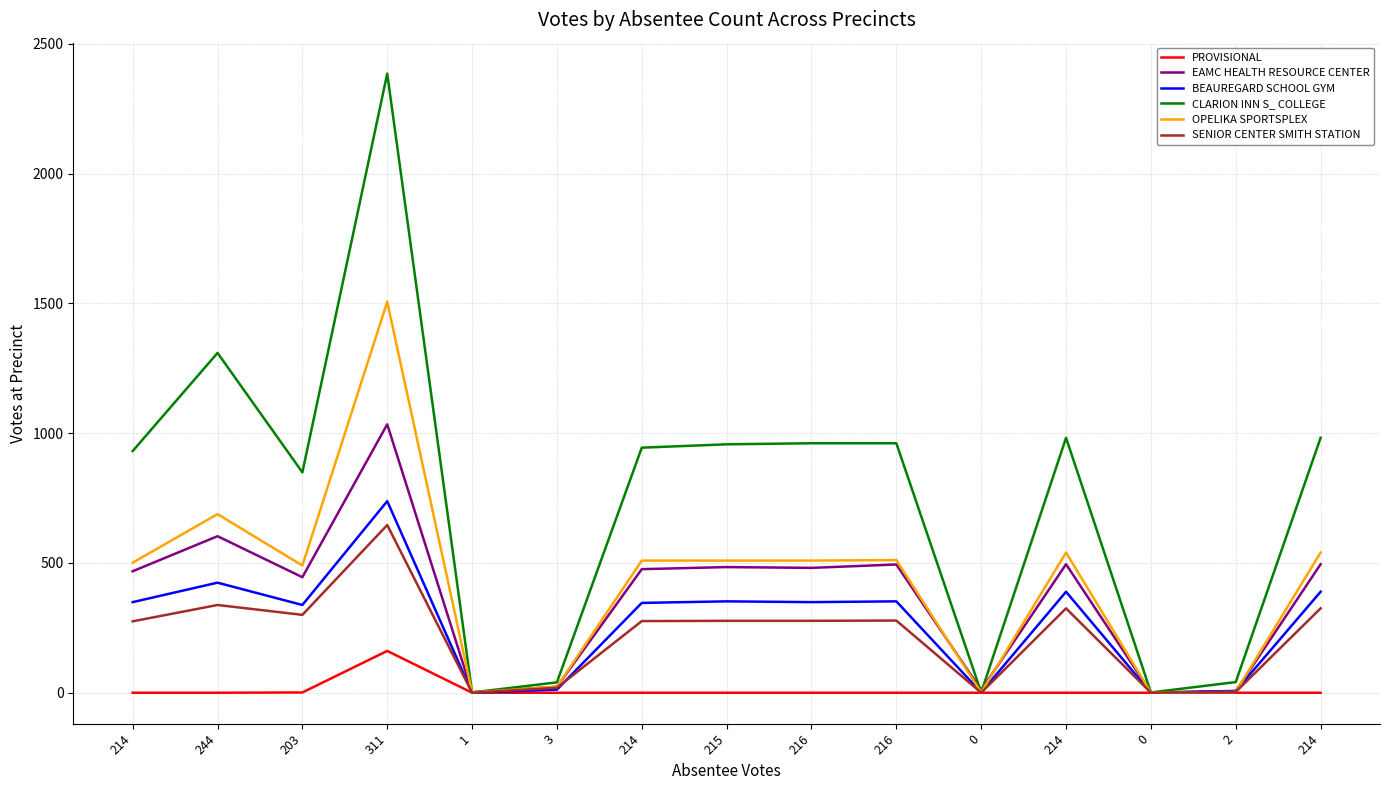

Where is the first local minimum for BEAUREGARD SCHOOL GYM?

203